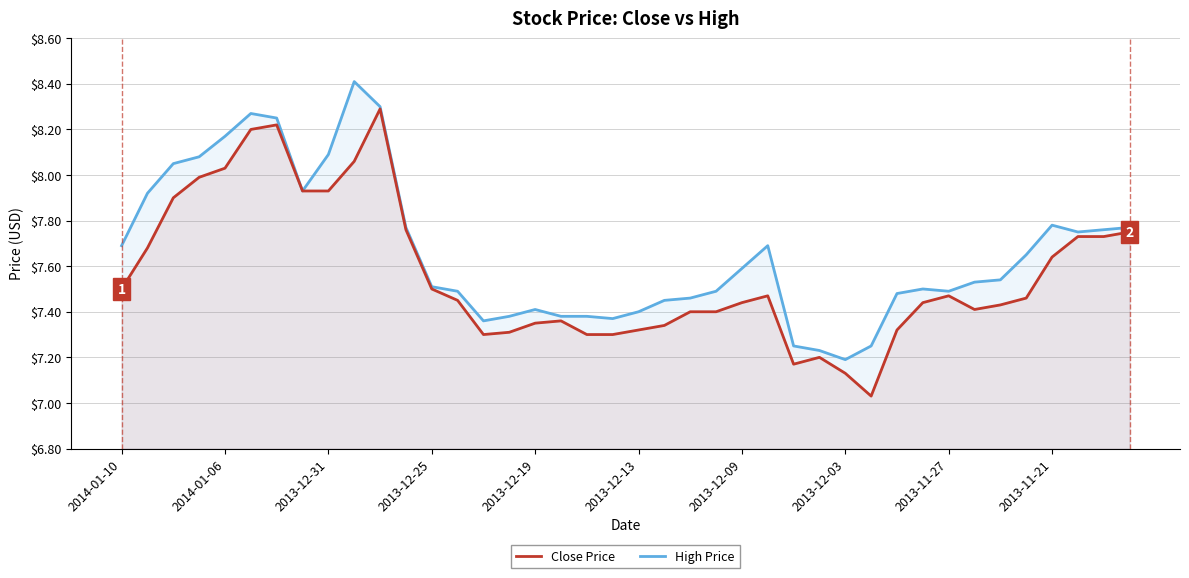

Reading right to left, list all the values displayed in this chart.

Close Price: 7.8	7.7	7.7	7.6	7.5	7.4	7.4	7.5	7.4	7.3	7.0	7.1	7.2	7.2	7.5	7.4	7.4	7.4	7.3	7.3	7.3	7.3	7.4	7.3	7.3	7.3	7.5	7.5	7.8	8.3	8.1	7.9	7.9	8.2	8.2	8.0	8.0	7.9	7.7	7.5
High Price: 7.8	7.8	7.8	7.8	7.7	7.5	7.5	7.5	7.5	7.5	7.2	7.2	7.2	7.2	7.7	7.6	7.5	7.5	7.5	7.4	7.4	7.4	7.4	7.4	7.4	7.4	7.5	7.5	7.8	8.3	8.4	8.1	7.9	8.2	8.3	8.2	8.1	8.1	7.9	7.7